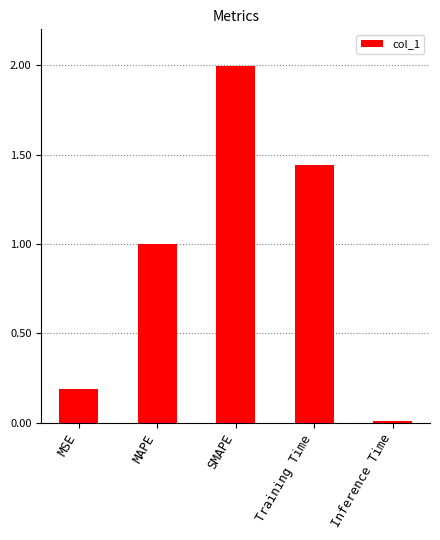

What is the difference between the maximum and second lowest values?

1.8